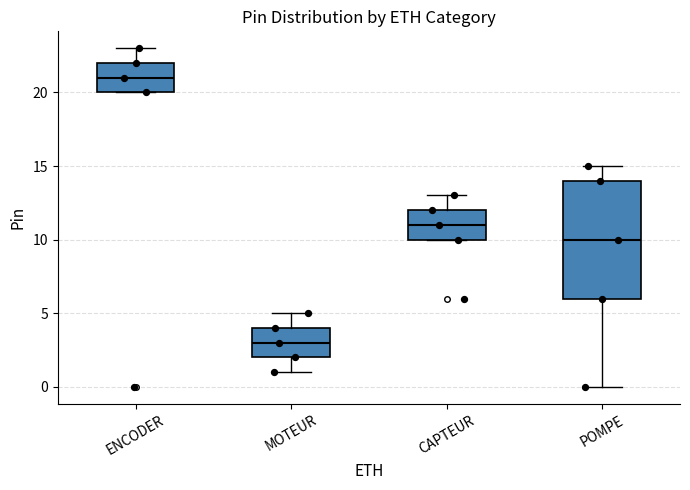

Comparing the boxes themselves (not the whiskers), which one is the tallest?

POMPE